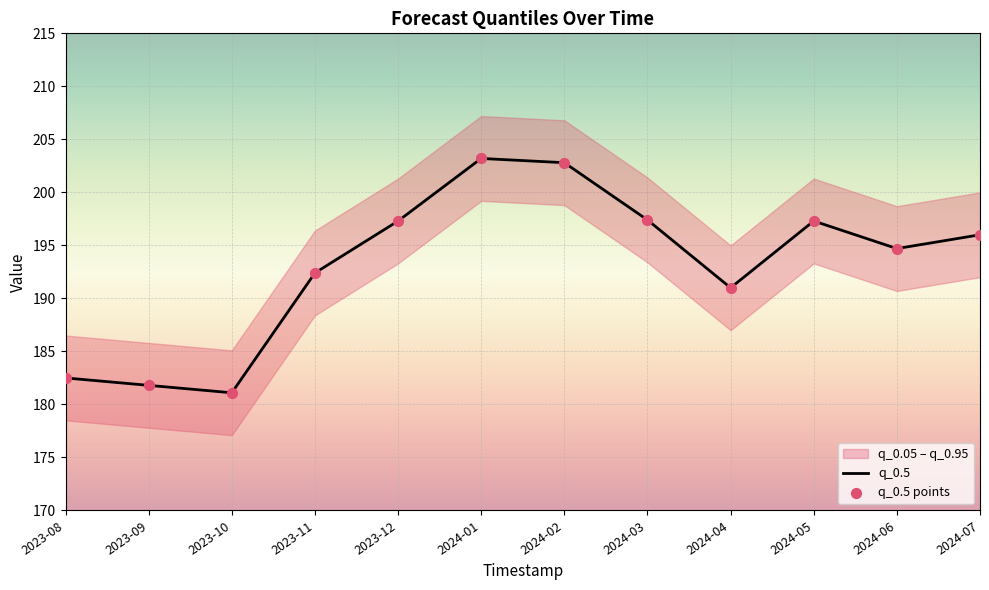

What is the total value across all series at 2023-12?

394.6